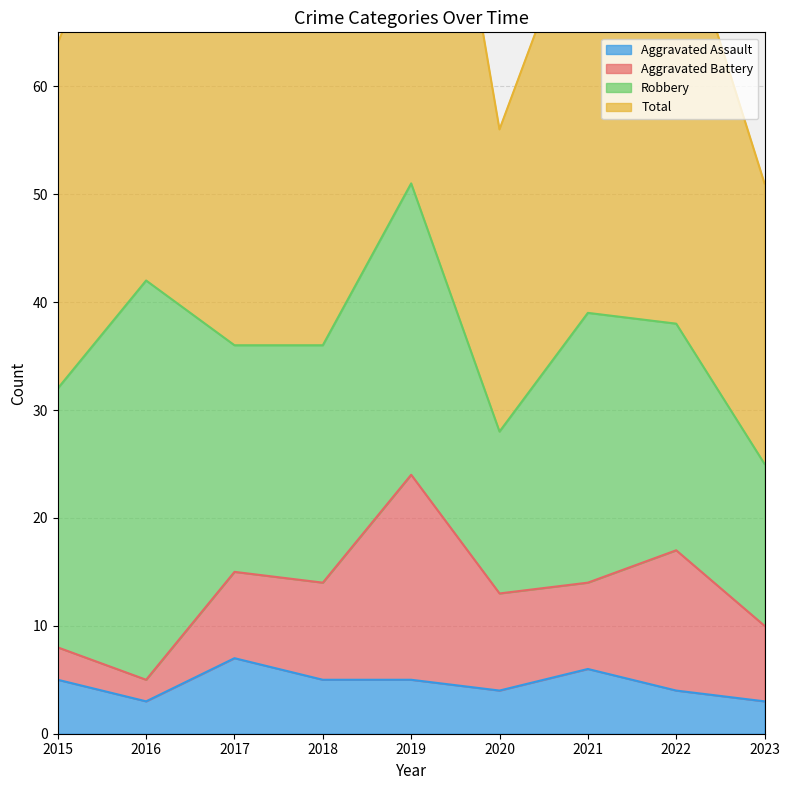

At which category does Total reach its first local peak?

2016